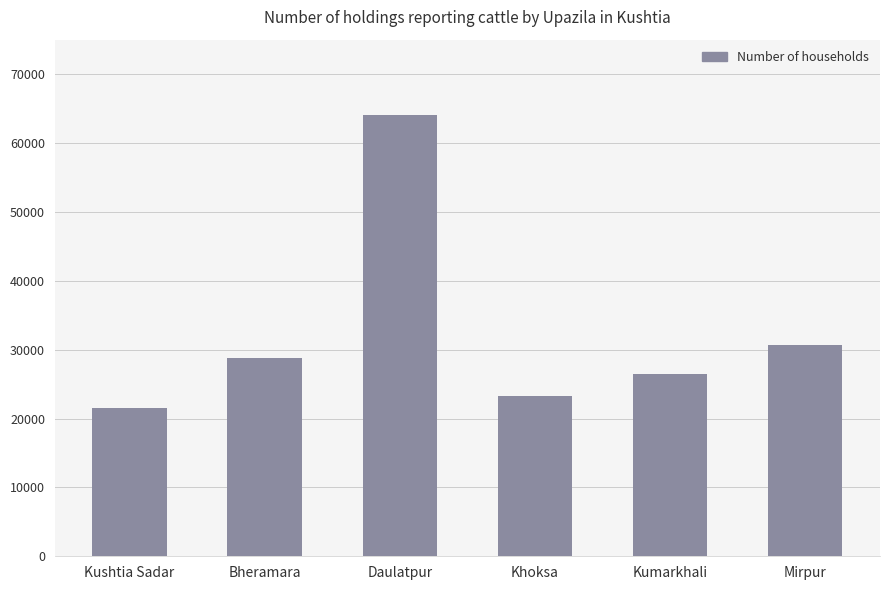

Which label corresponds to the smallest value in the chart?

Kushtia Sadar